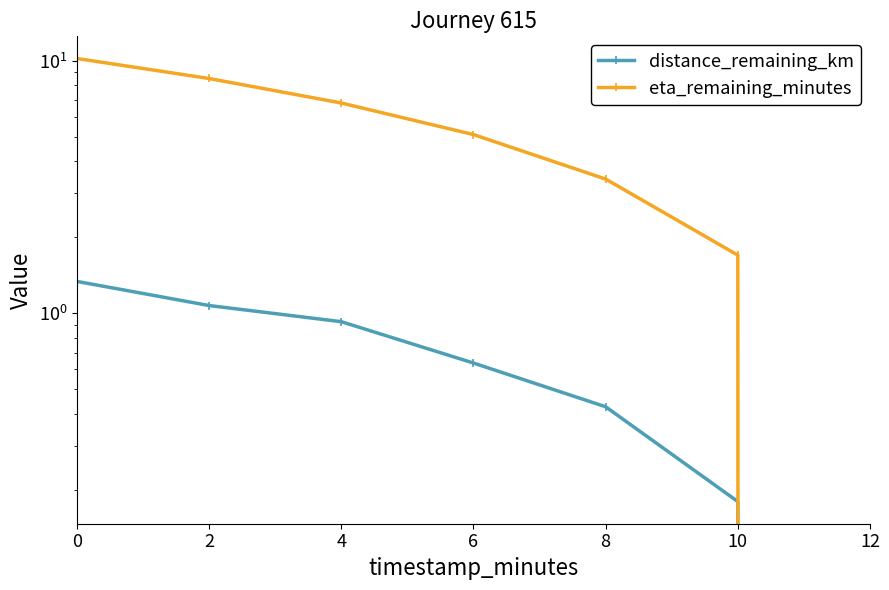

At which label is eta_remaining_minutes closest to 5?

6